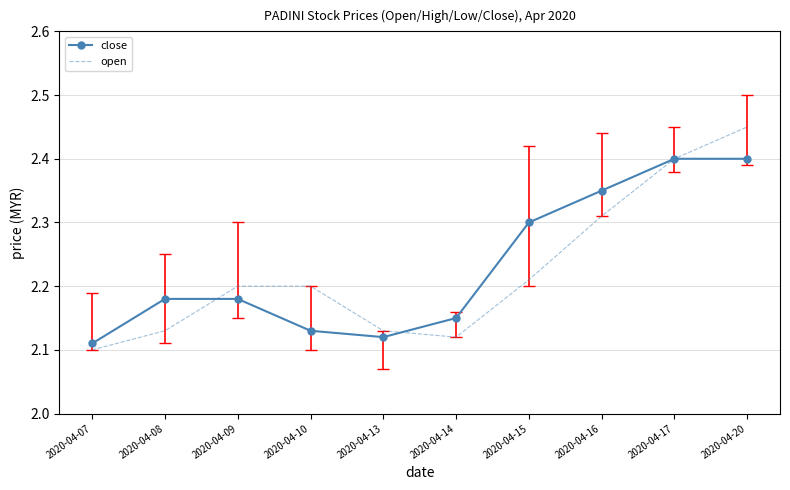

Is the value of close at 2020-04-09 greater than the value of open at 2020-04-08?

Yes